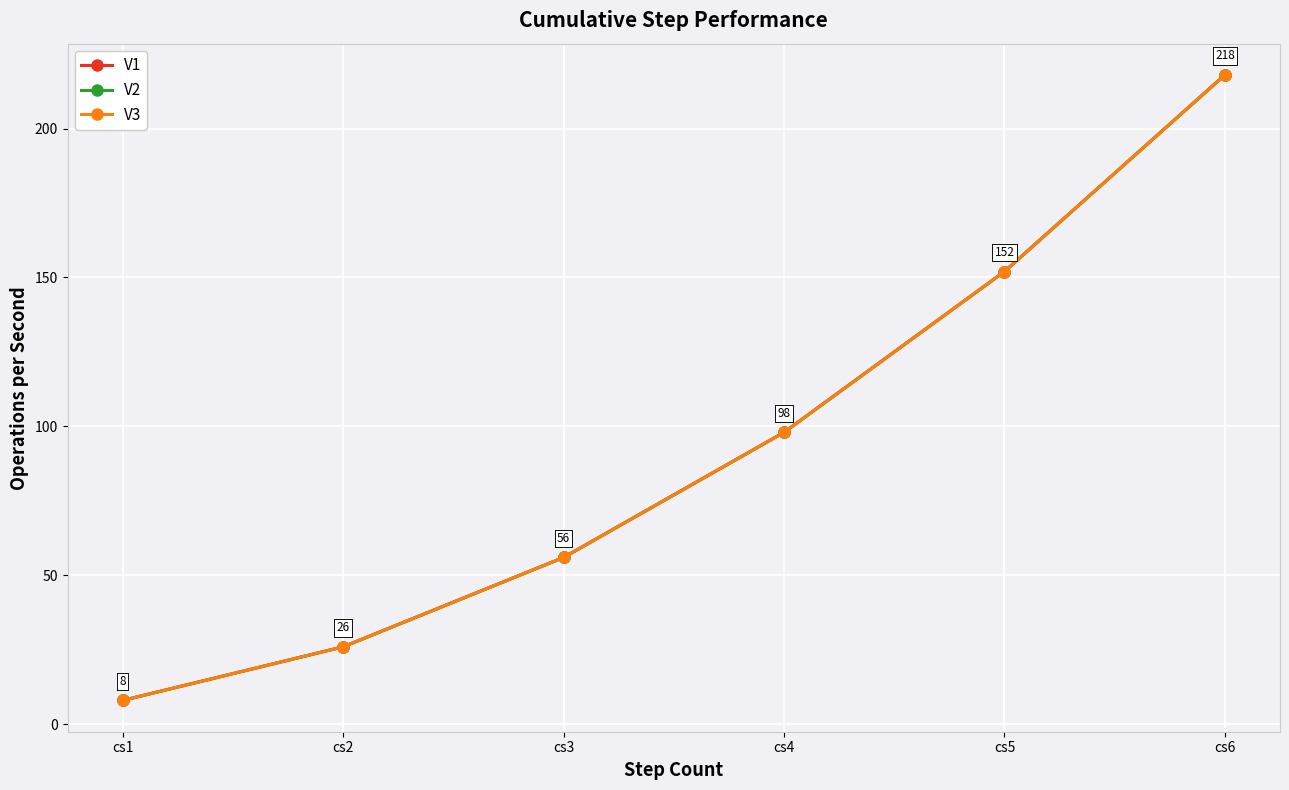

The value of V1 at cs5 is 95. True or false?

False